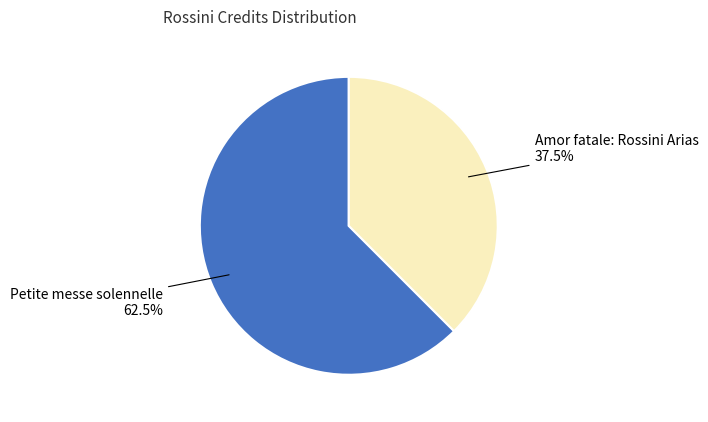

Is there any slice that represents more than half of the pie?

Yes